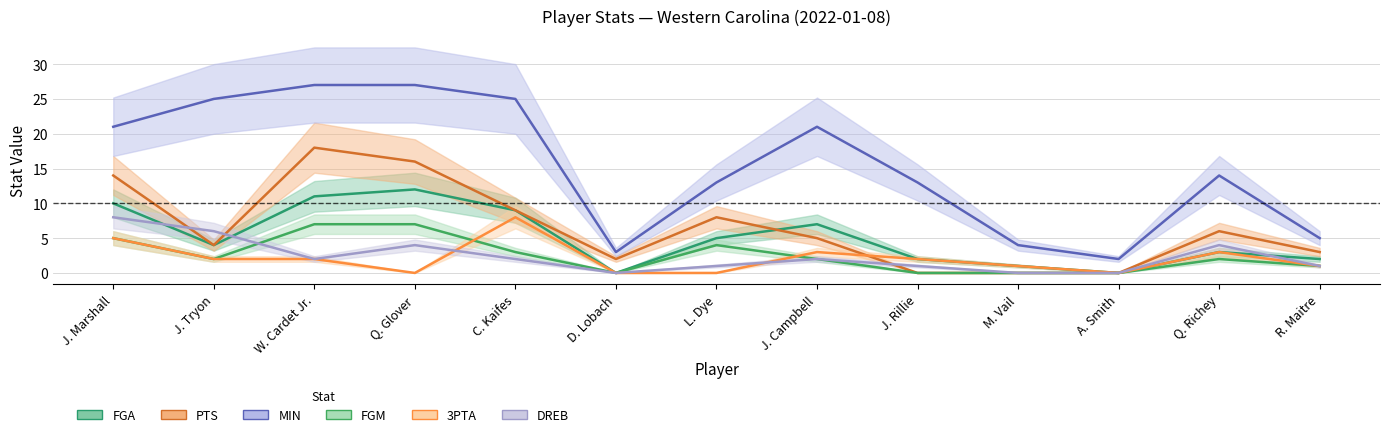

Reading left to right, extract all data points from this chart.

FGA: 10	4	11	12	9	0	5	7	2	1	0	3	2
PTS: 14	4	18	16	9	2	8	5	0	0	0	6	3
MIN: 21	25	27	27	25	3	13	21	13	4	2	14	5
FGM: 5	2	7	7	3	0	4	2	0	0	0	2	1
3PTA: 5	2	2	0	8	0	0	3	2	1	0	3	1
DREB: 8	6	2	4	2	0	1	2	1	0	0	4	1